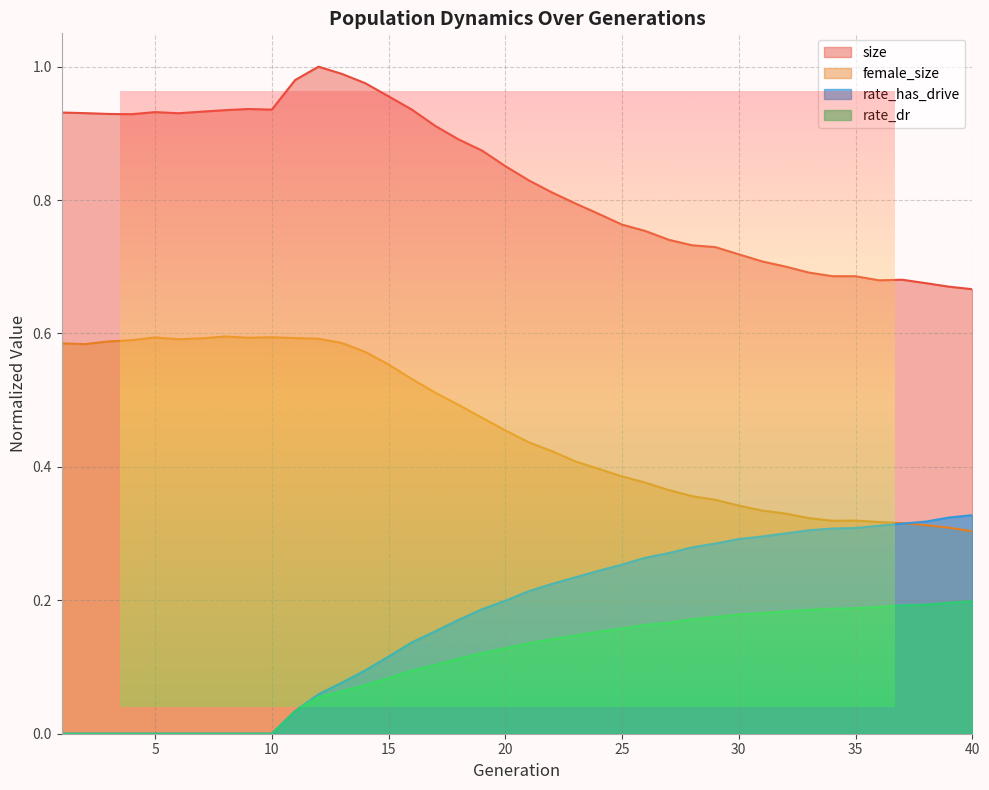

At 6, list the series in order from smallest to largest.

rate_has_drive, rate_dr, female_size, size